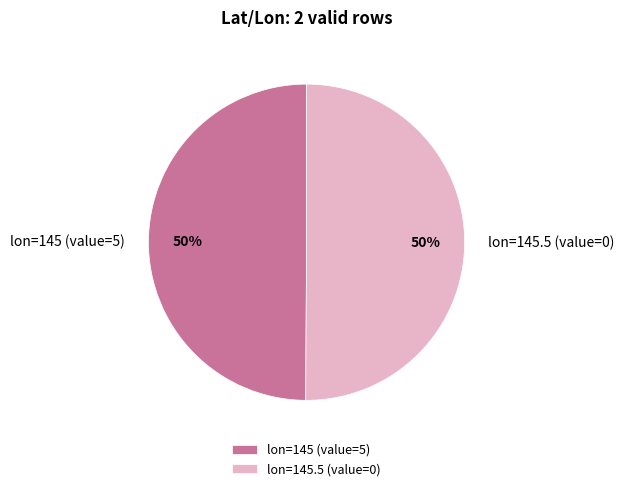

The lon=145 (value=5) slice represents 65% of the pie. True or false?

False